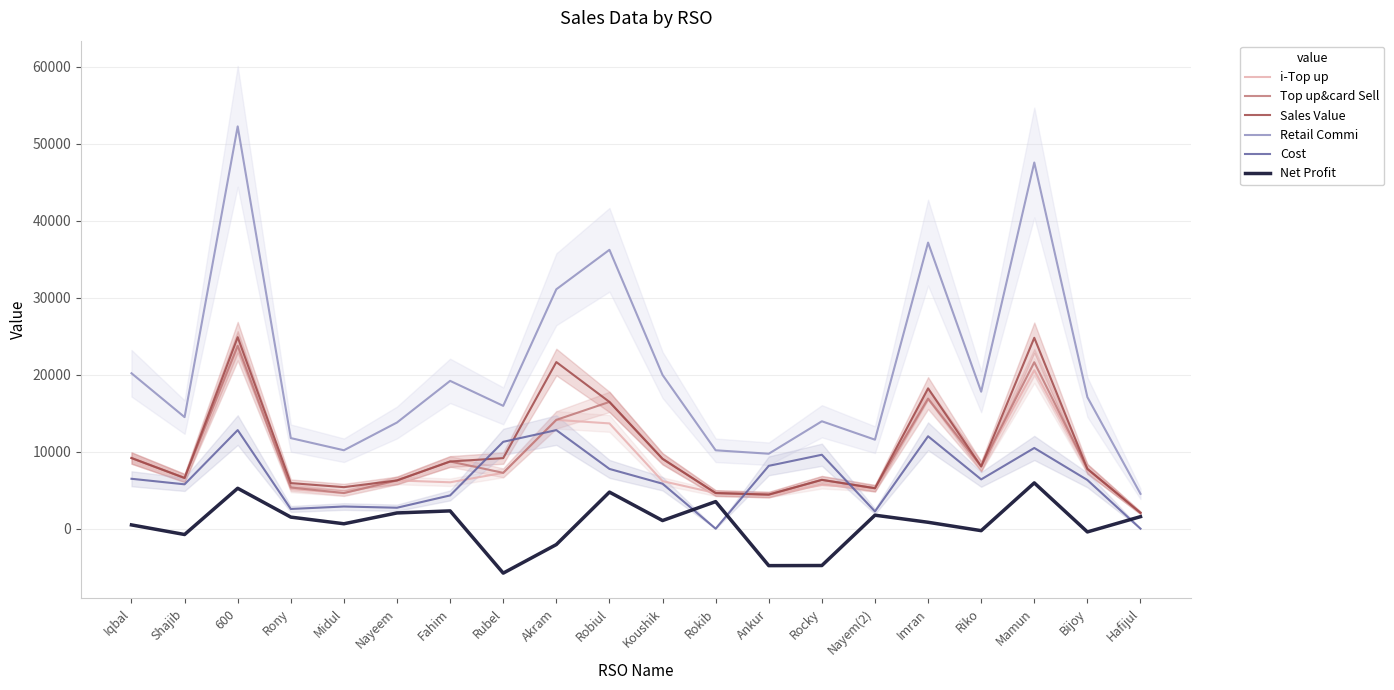

What is the spread (max minus min) of values at 600?

46991.4